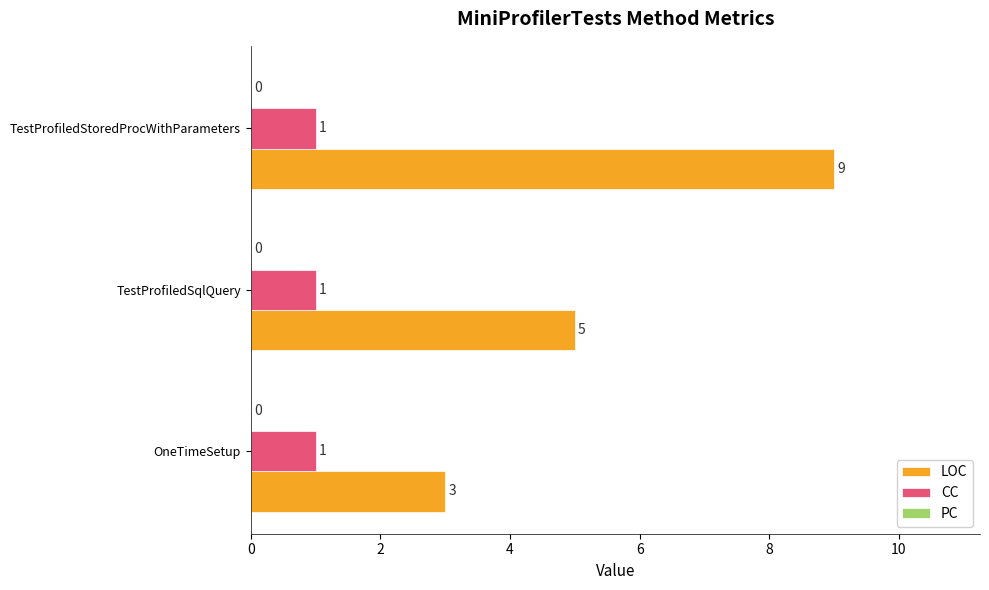

What is the difference between the highest and lowest values at TestProfiledSqlQuery?

4